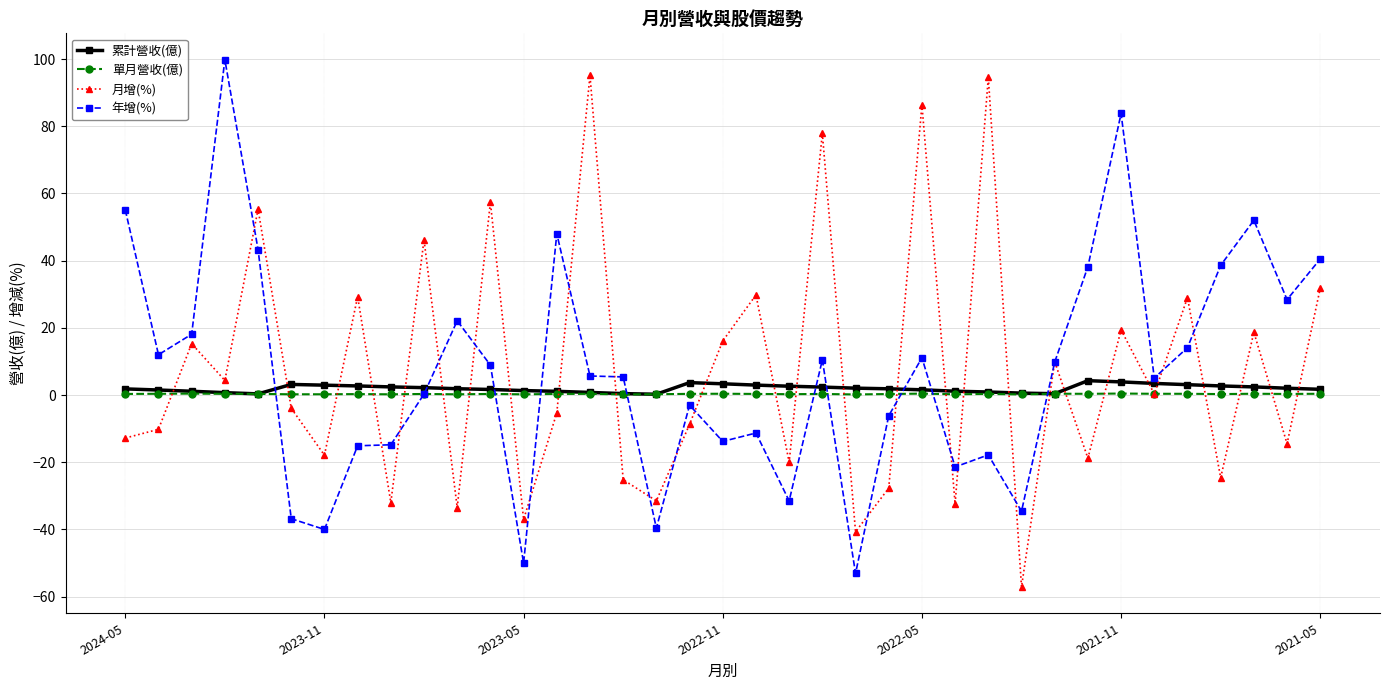

What is the highest value of the 年增(%) series?

99.8